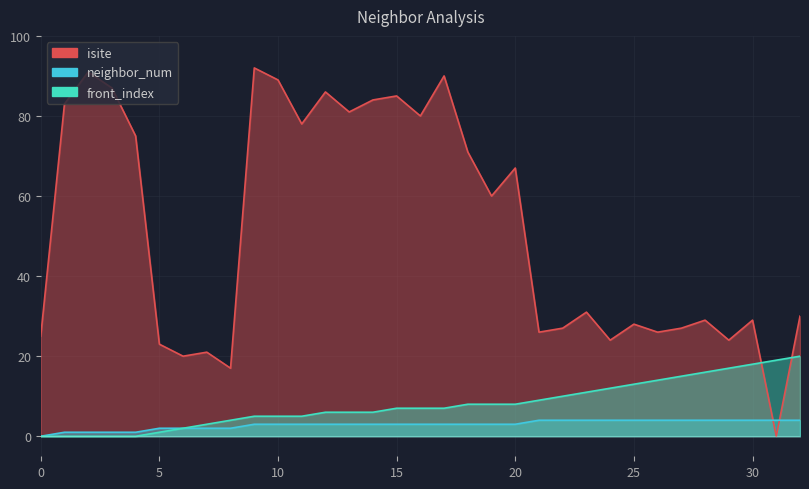

Which has a higher value, 25 or 28?

28